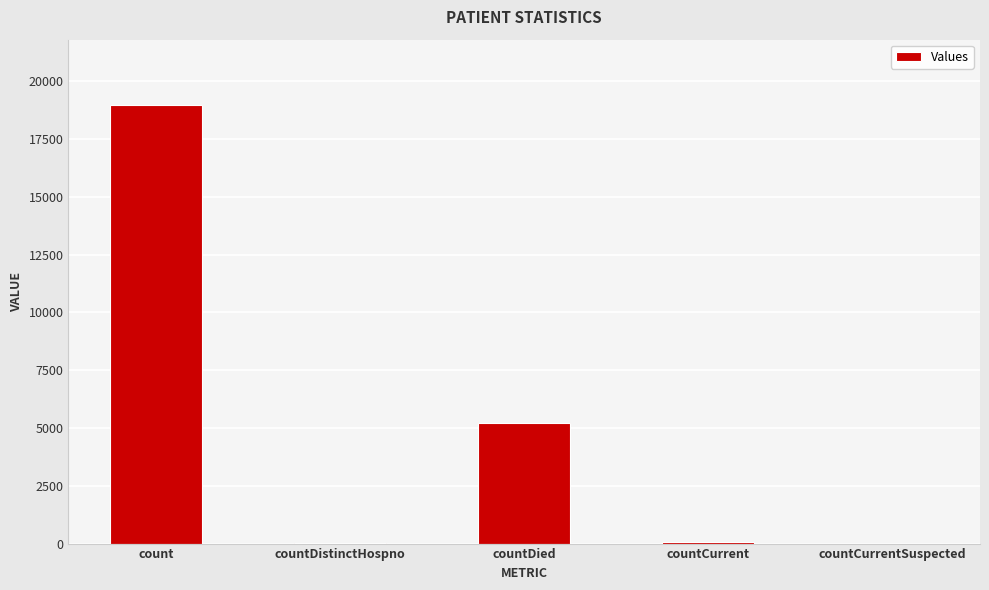

What is the maximum value shown in the chart?

18957